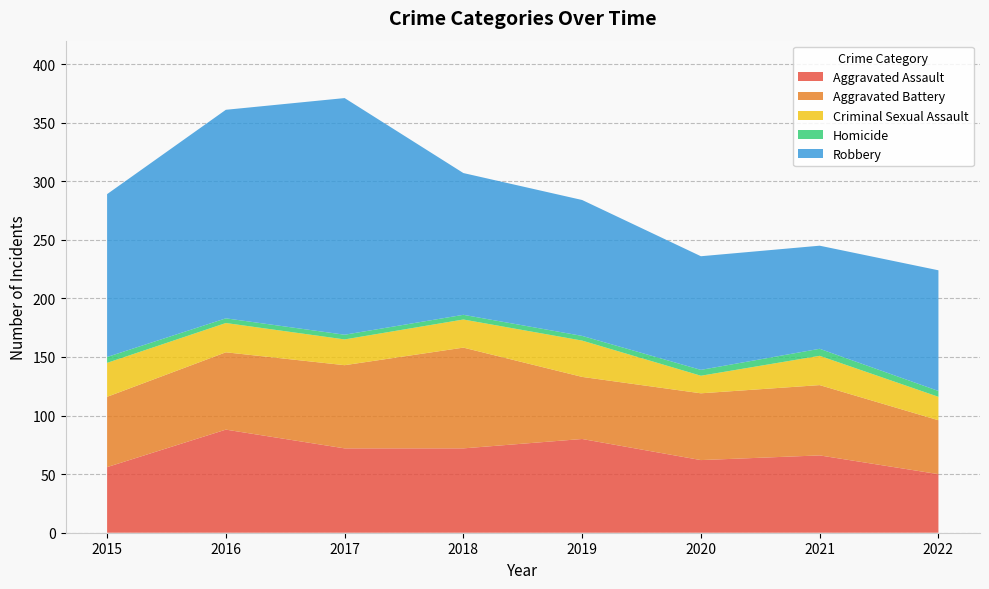

Reading left to right, transcribe all the data shown in this chart.

Aggravated Assault: 56	88	72	72	80	62	66	50
Aggravated Battery: 60	66	71	86	53	57	60	46
Criminal Sexual Assault: 29	25	22	24	31	15	25	20
Homicide: 5	4	4	4	4	5	6	5
Robbery: 139	178	202	121	116	97	88	103